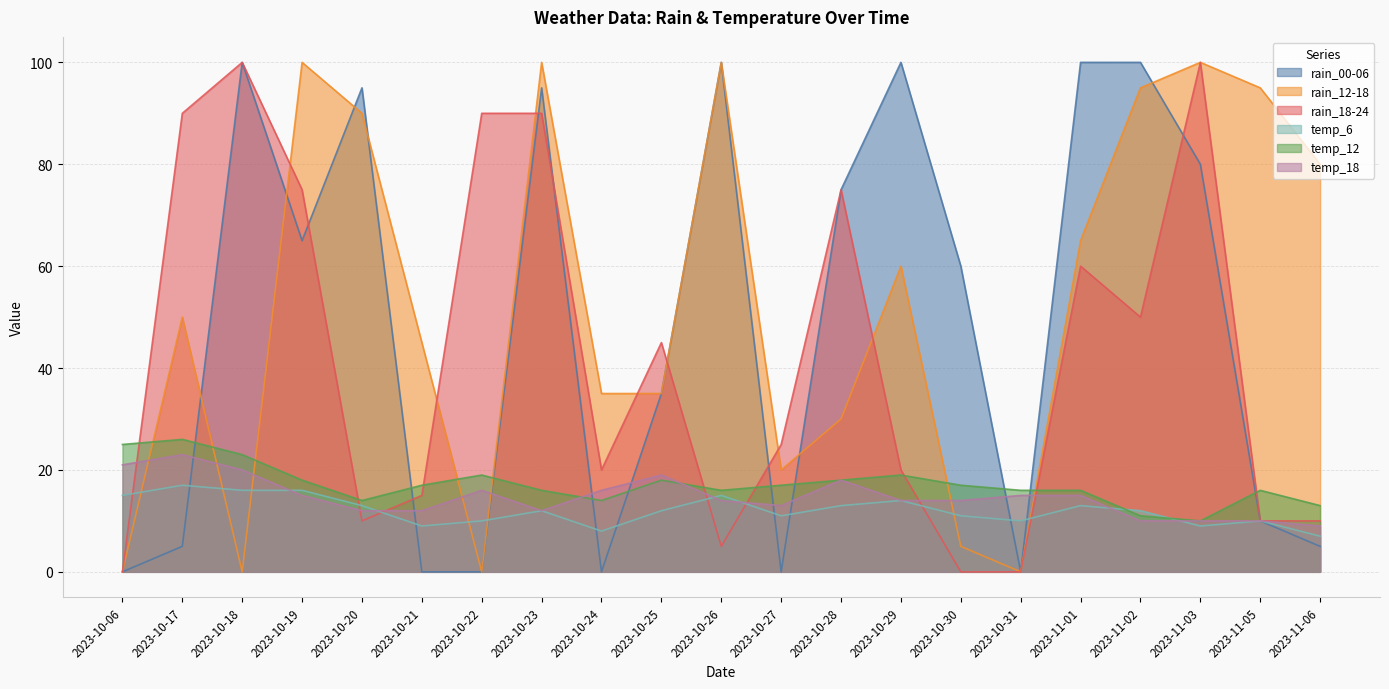

How many data points does each series have?

21